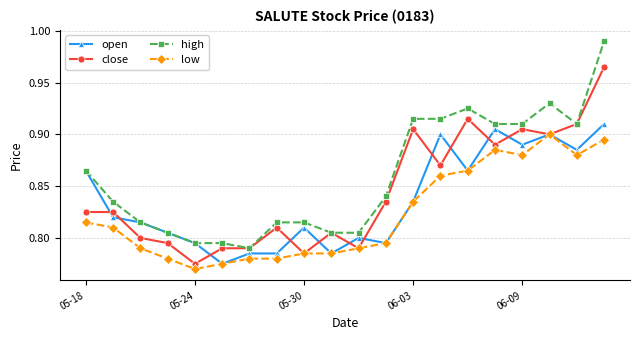

Which series has the widest spread of values?

high